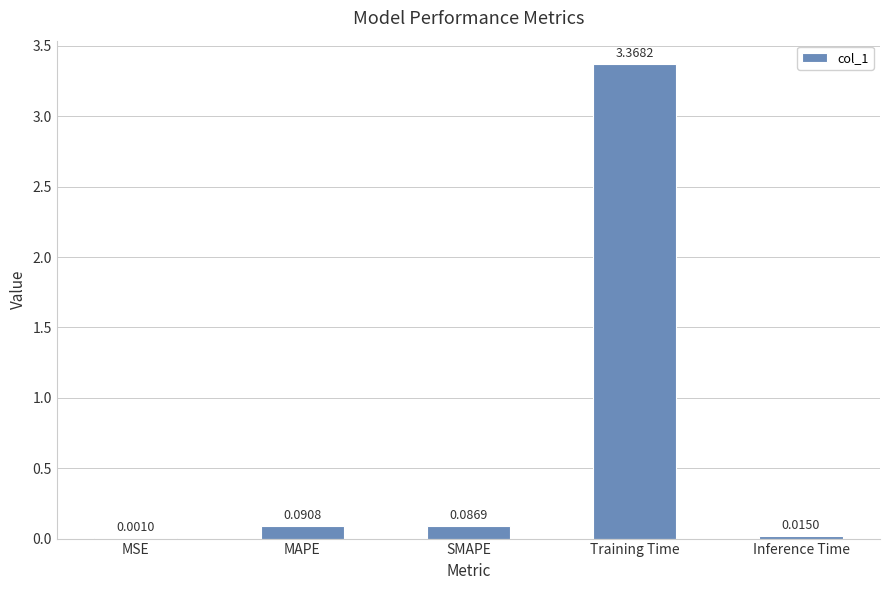

Between SMAPE and Inference Time, which is larger?

SMAPE